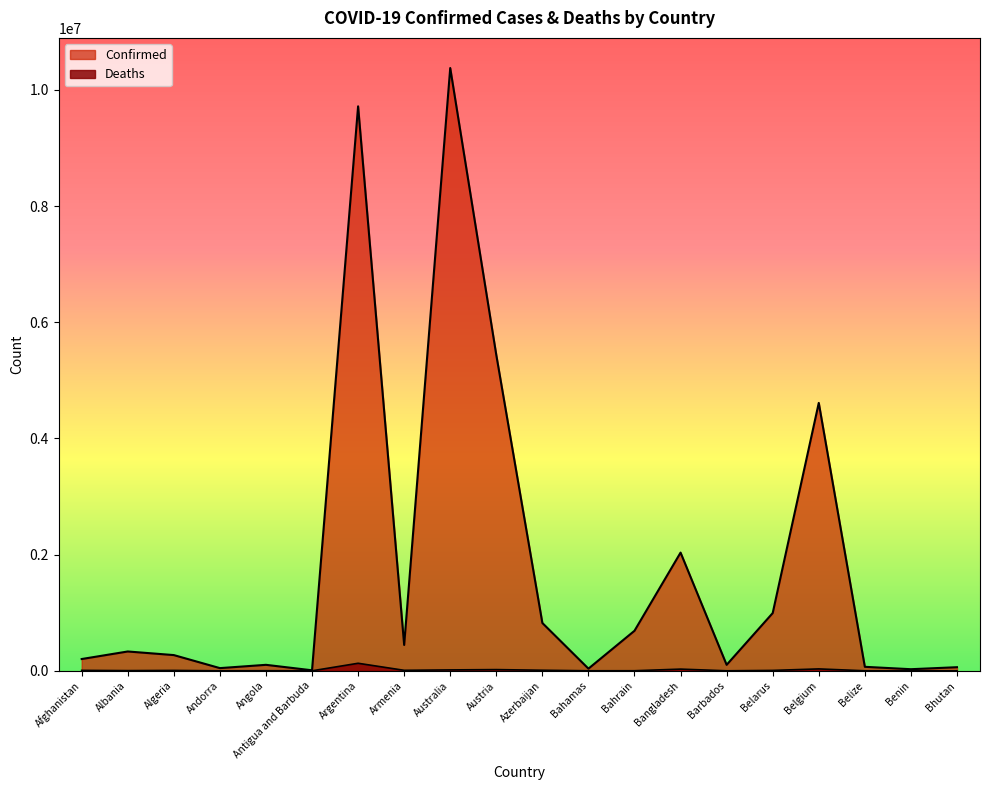

Which series changed the most between Algeria and Australia?

Confirmed